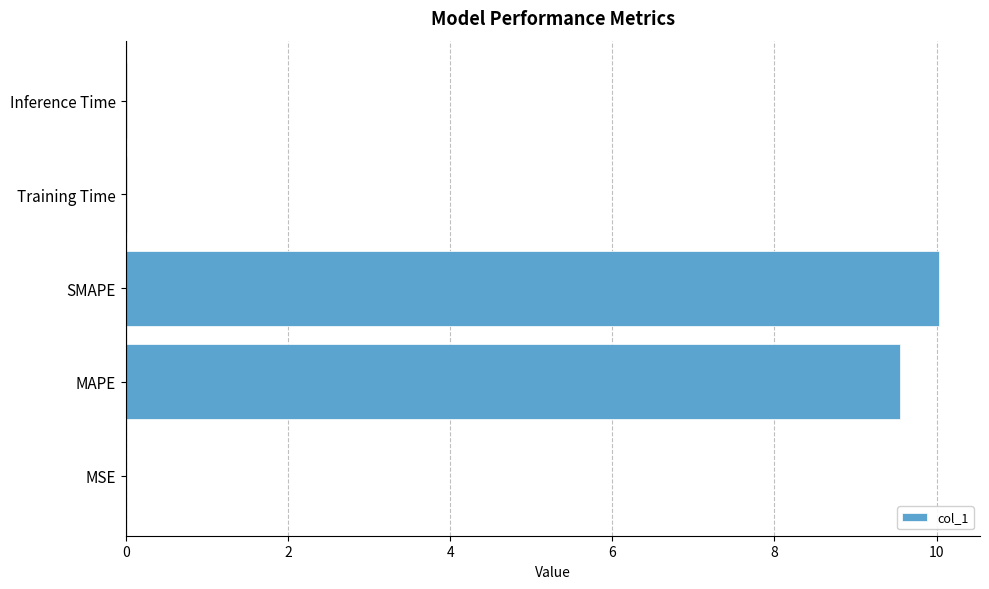

What is the sum of all values?

19.6